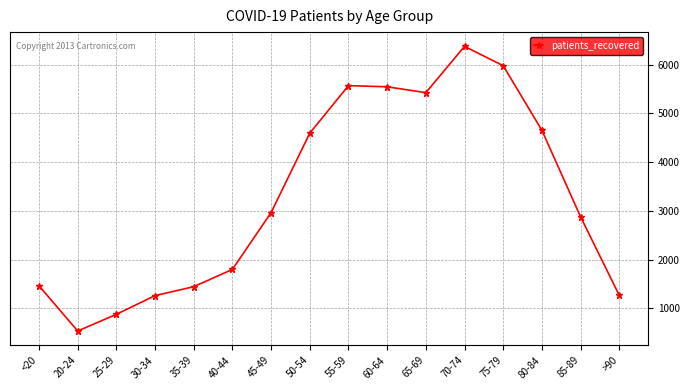

How many values are below 2967?

8